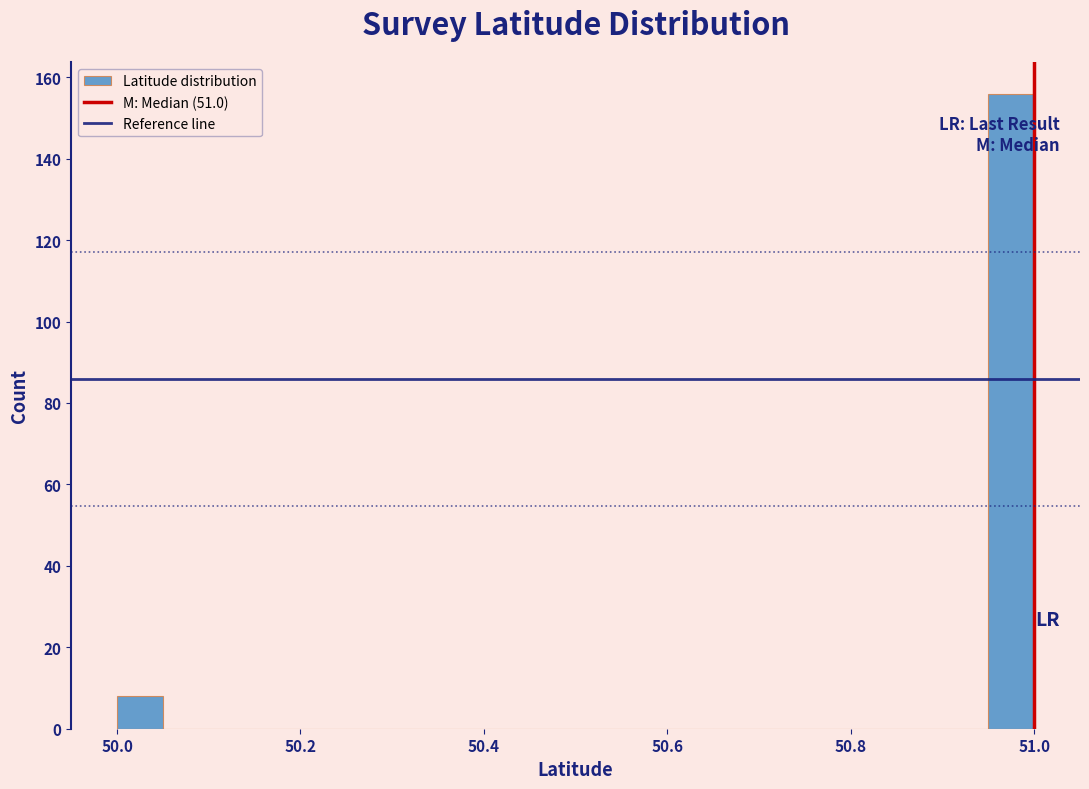

Read against the x-axis, roughly where is the centre of the tallest bar?

50.98